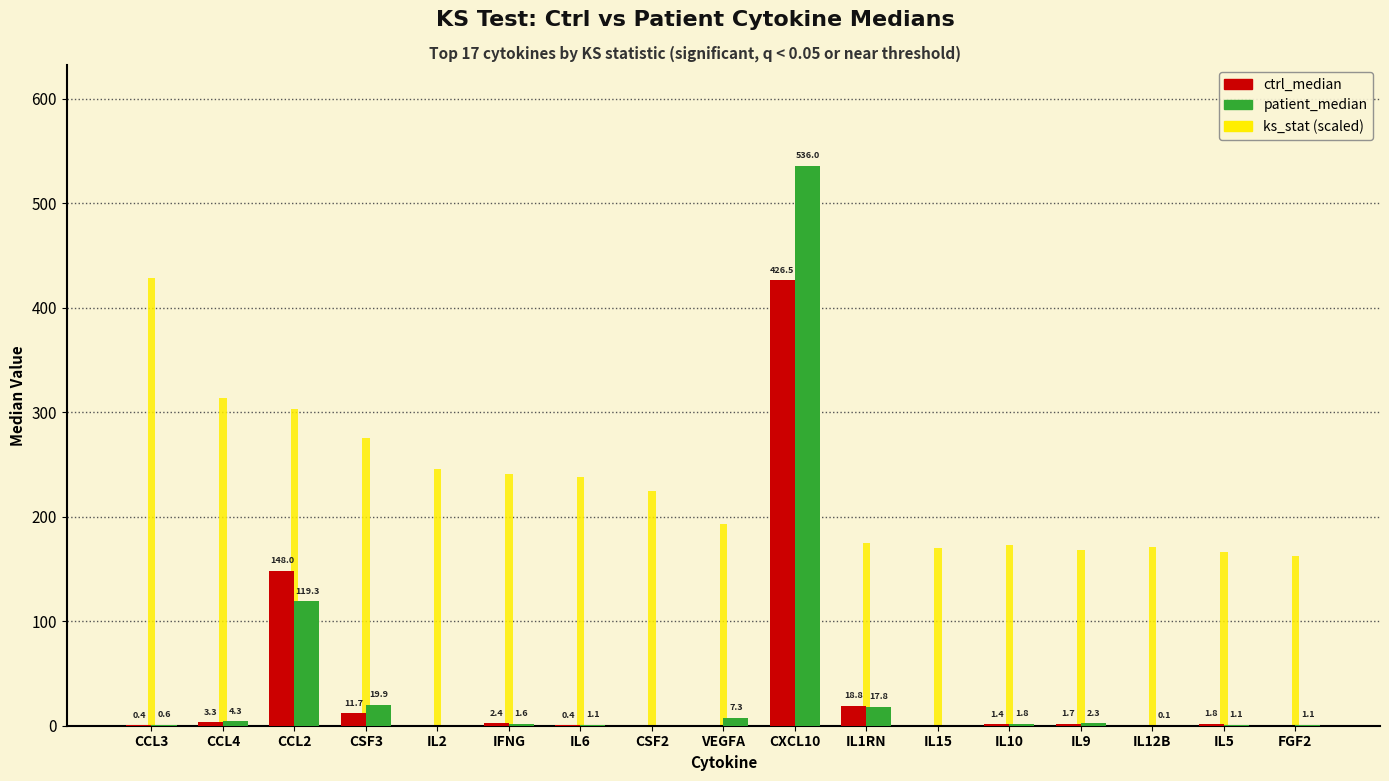

What is the label of the 5th bar from the right?

IL10